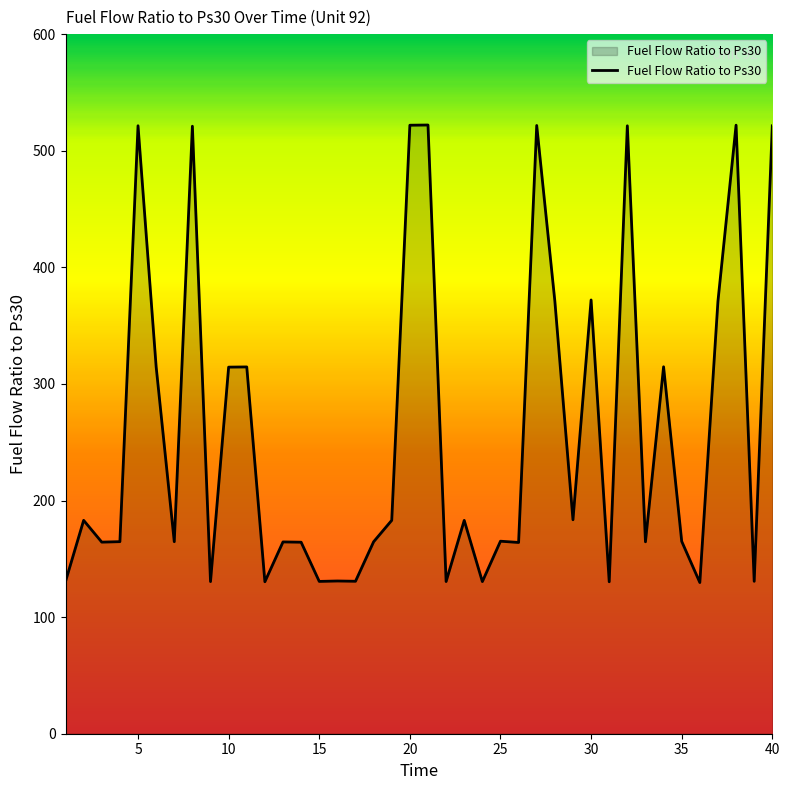

What is the minimum value shown in the chart?

129.7